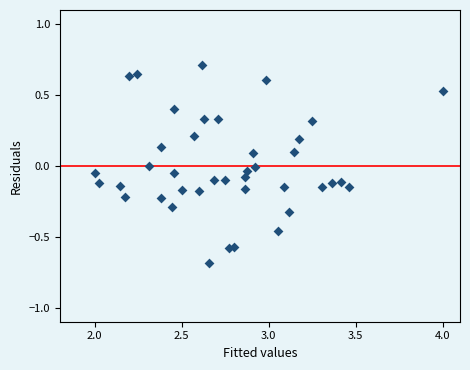

What is the range of Y values (max minus min)?

1.4